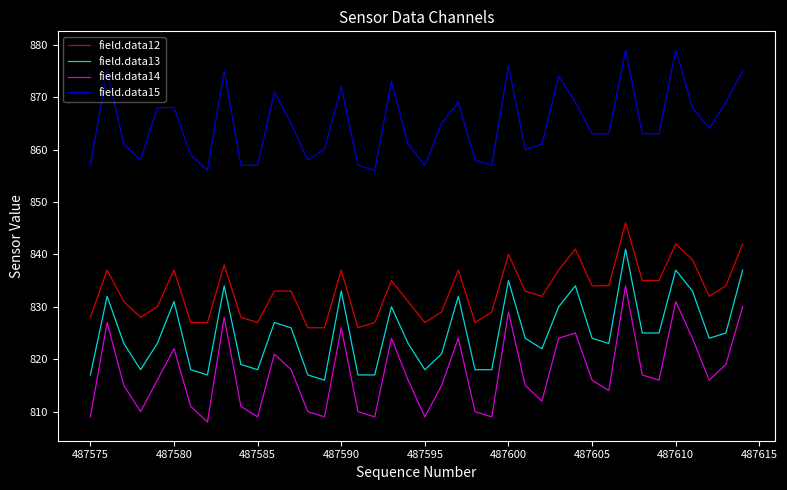

True or false: field.data13 has more than 0 points higher than both neighbors.

True